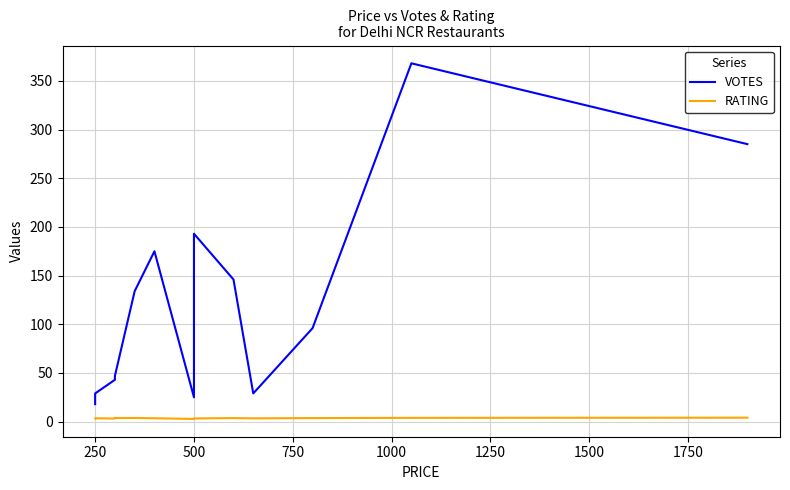

What is the highest value of the RATING series?

4.1